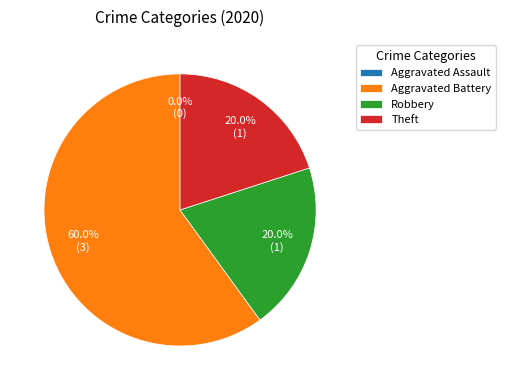

To the nearest percent, what is the difference between the largest and smallest slice percentages?

60%